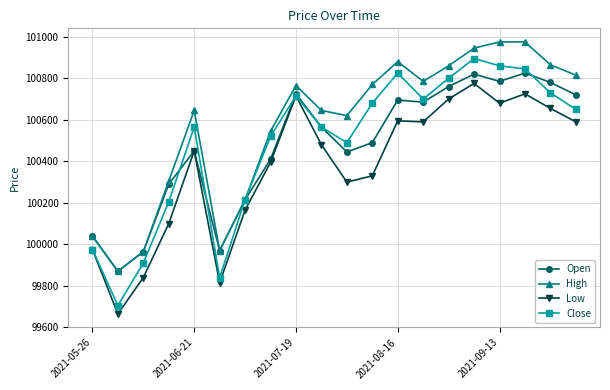

True or false: High has more than 0 interior local peaks.

True